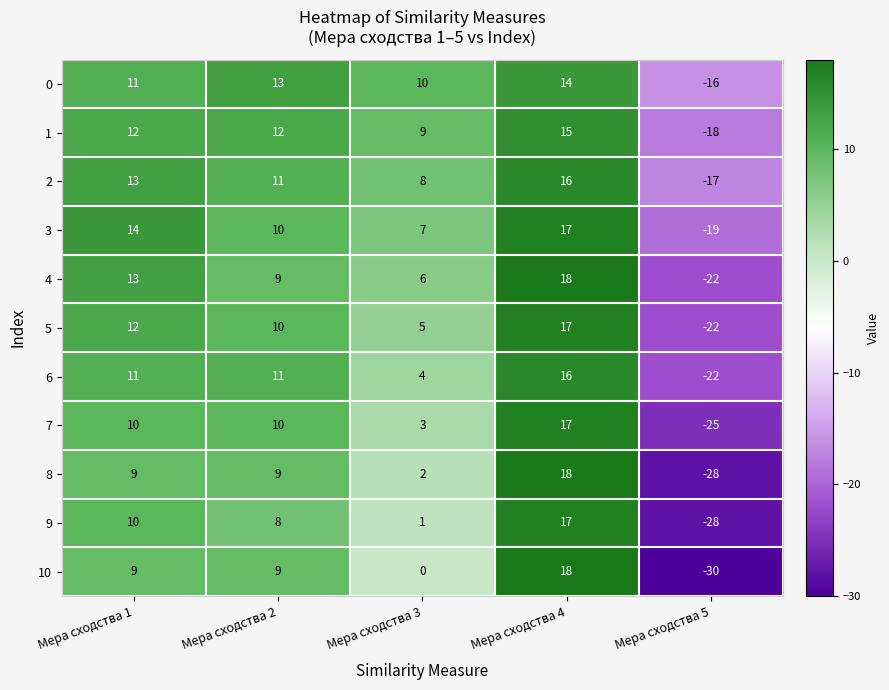

What is the highest value of the 6 series?

16